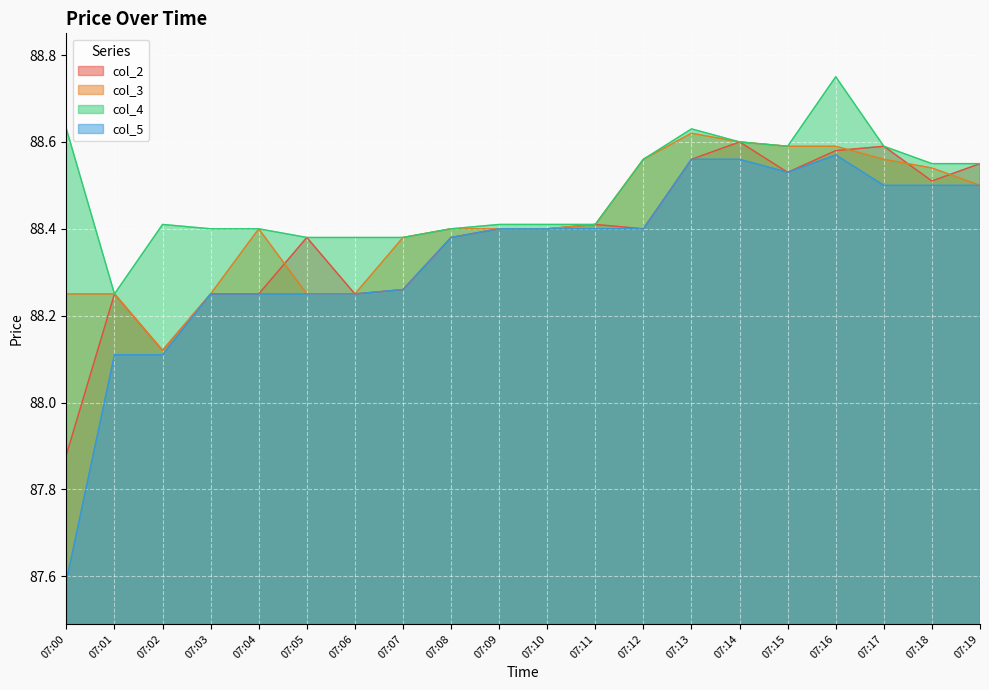

Is the value of col_2 at 07:05 greater than the value of col_3 at 07:15?

No